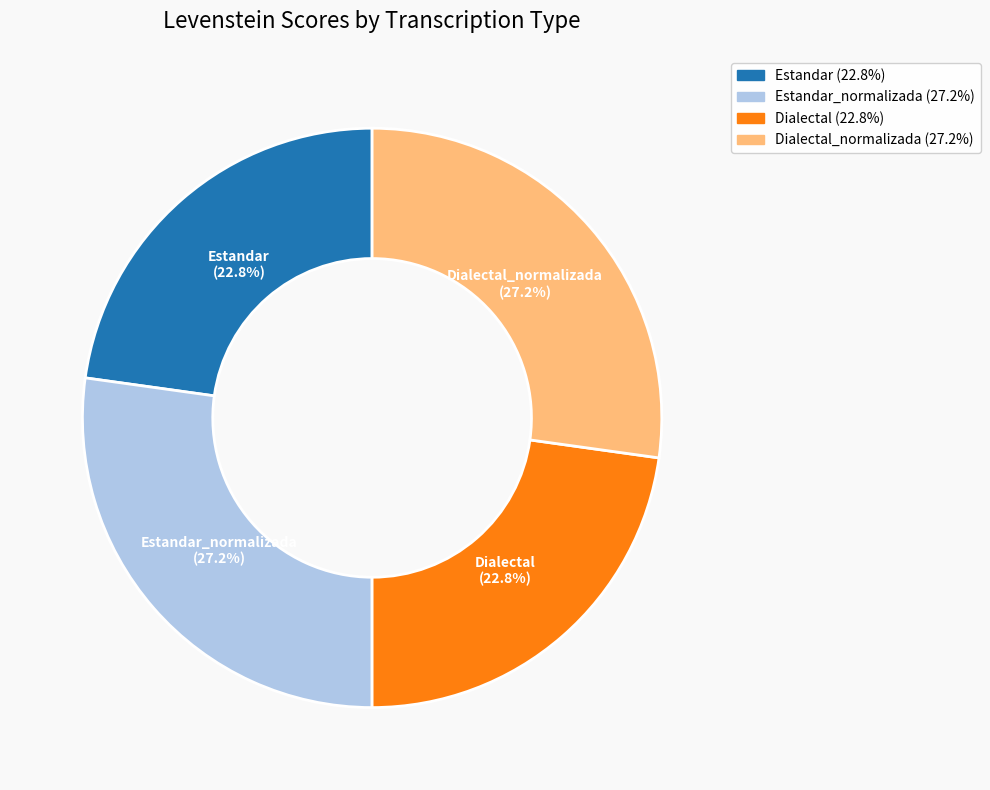

Is there any slice that represents more than half of the pie?

No